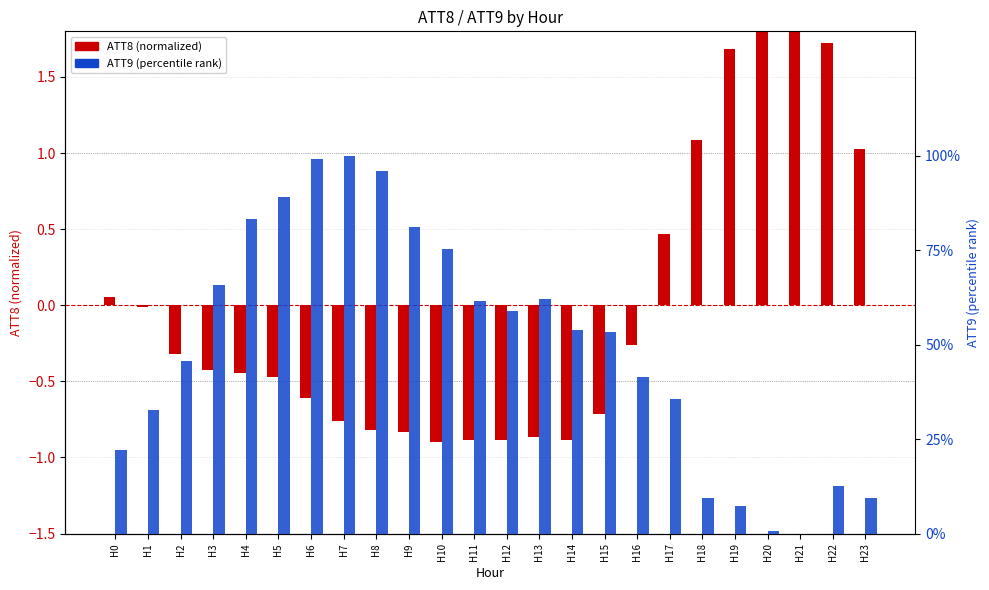

Are the bars grouped side by side (vs. stacked)?

Yes